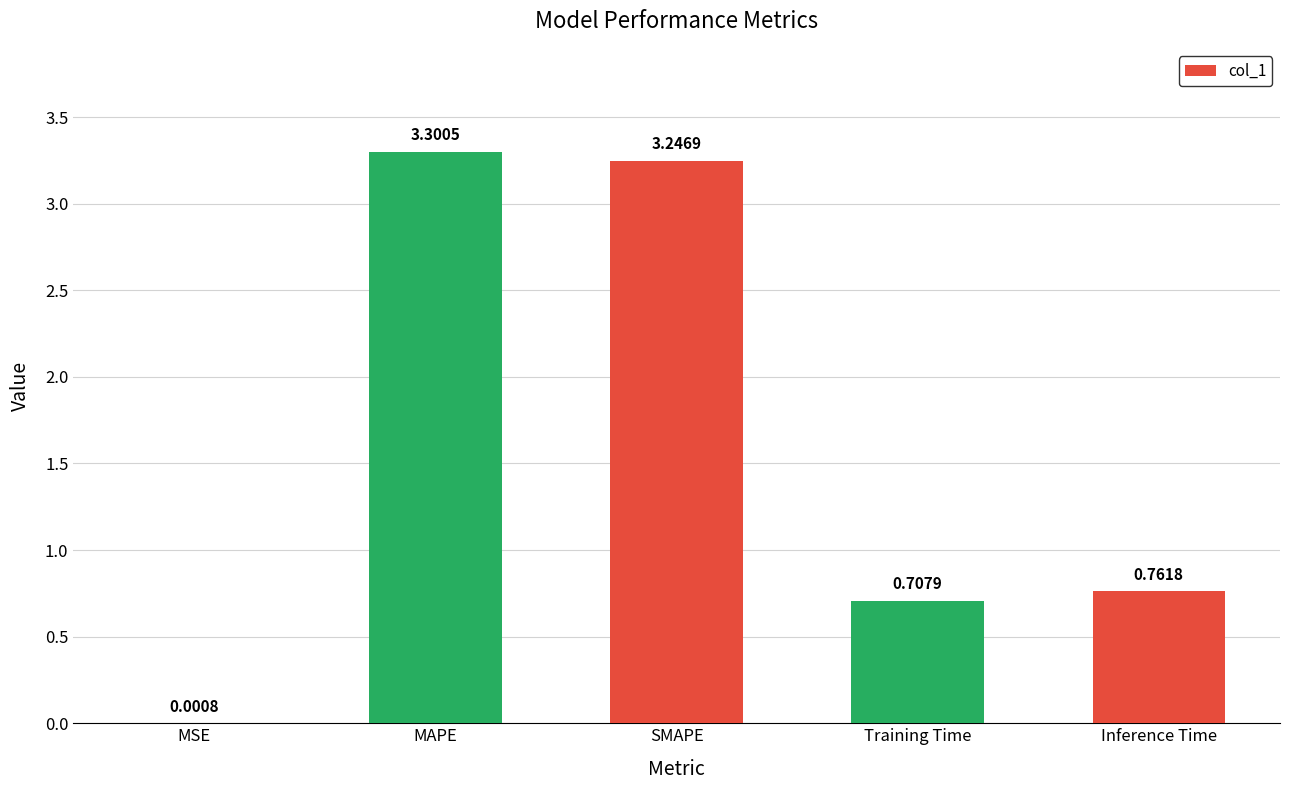

Are the bars grouped side by side (vs. stacked)?

No